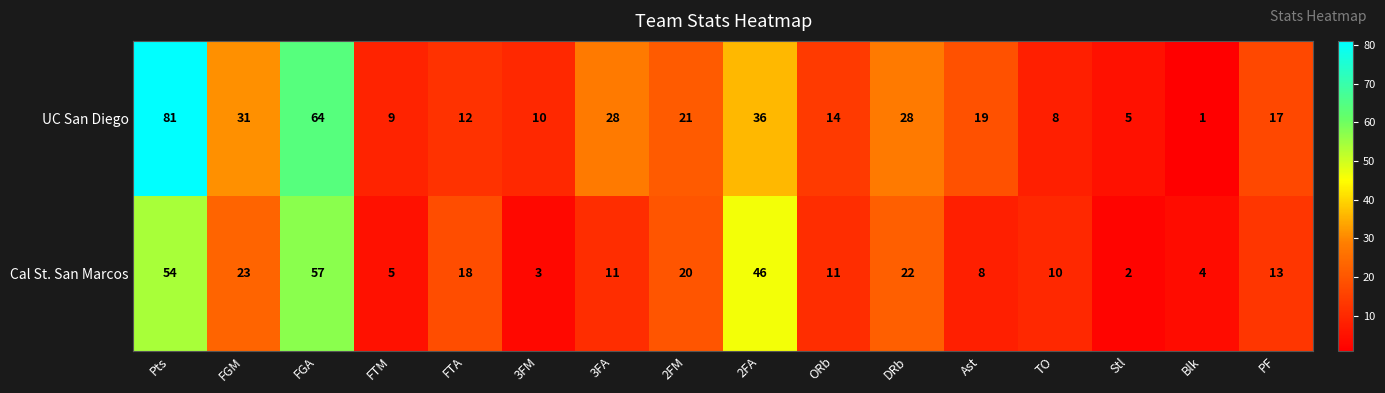

Rank the series at Stl from lowest to highest value.

Cal St. San Marcos, UC San Diego